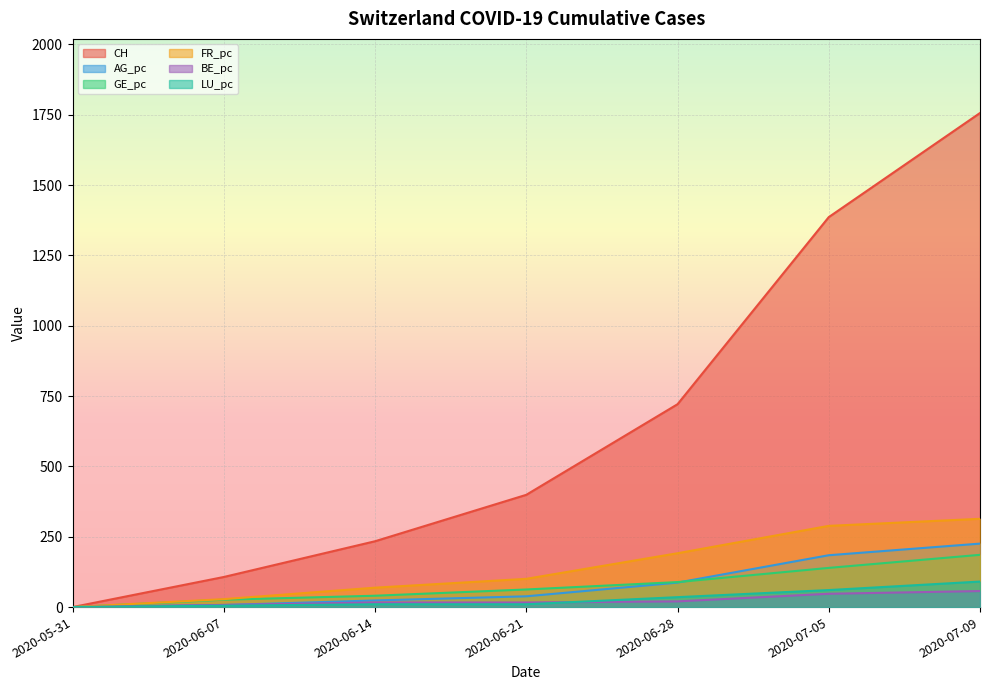

Read the LU_pc value at 2020-06-21.

10.1